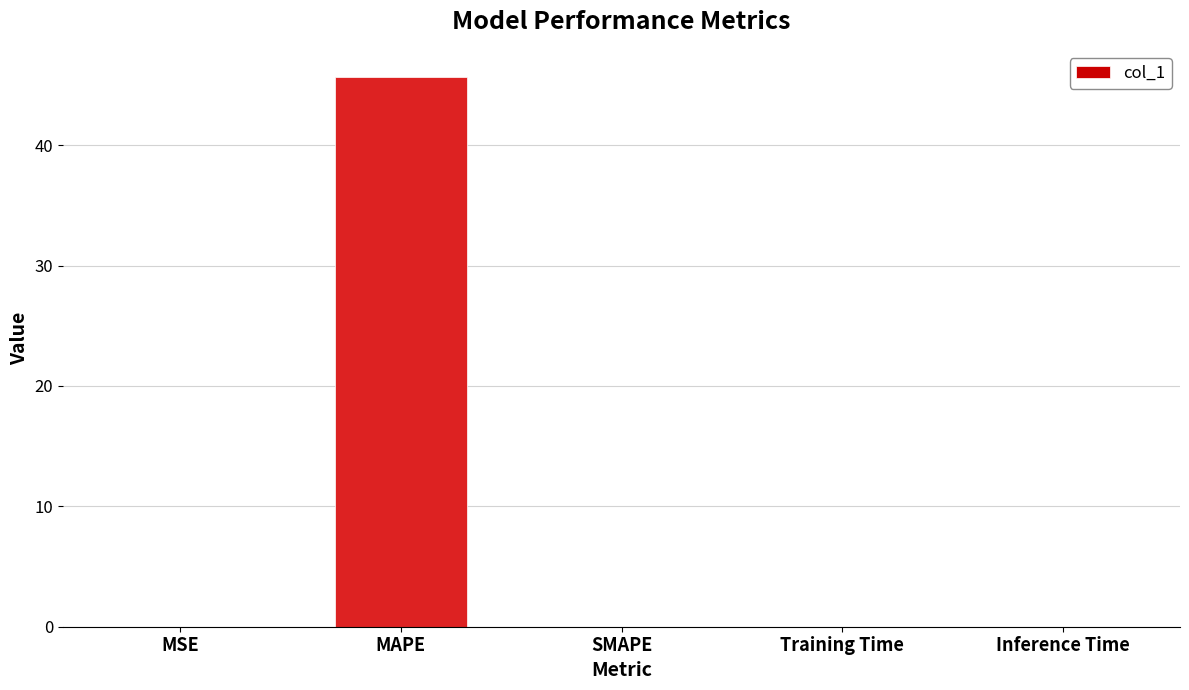

What is the sum of all values?

45.7